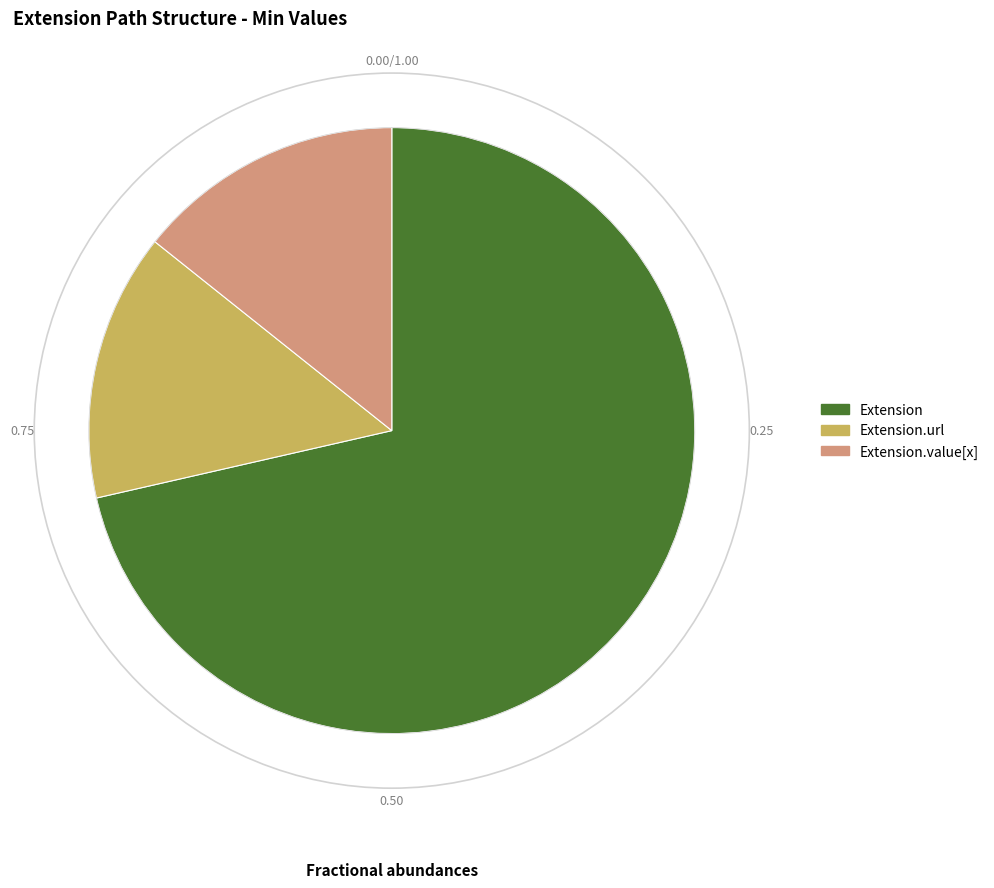

What is the largest slice in the pie chart?

Extension